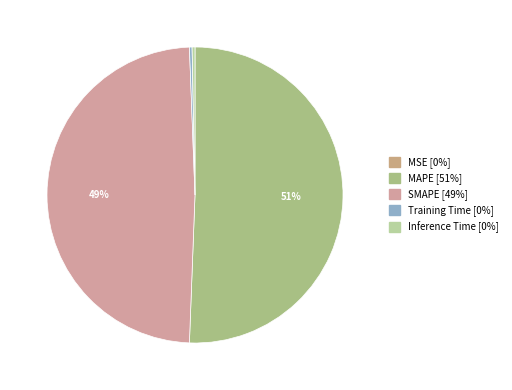

Which slice is the largest?

MAPE